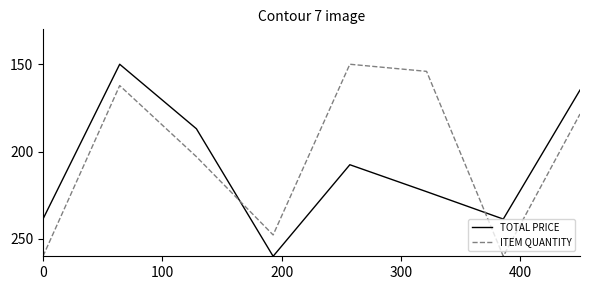

What is the difference between the second highest and second lowest values in the ITEM QUANTITY series?

105.9